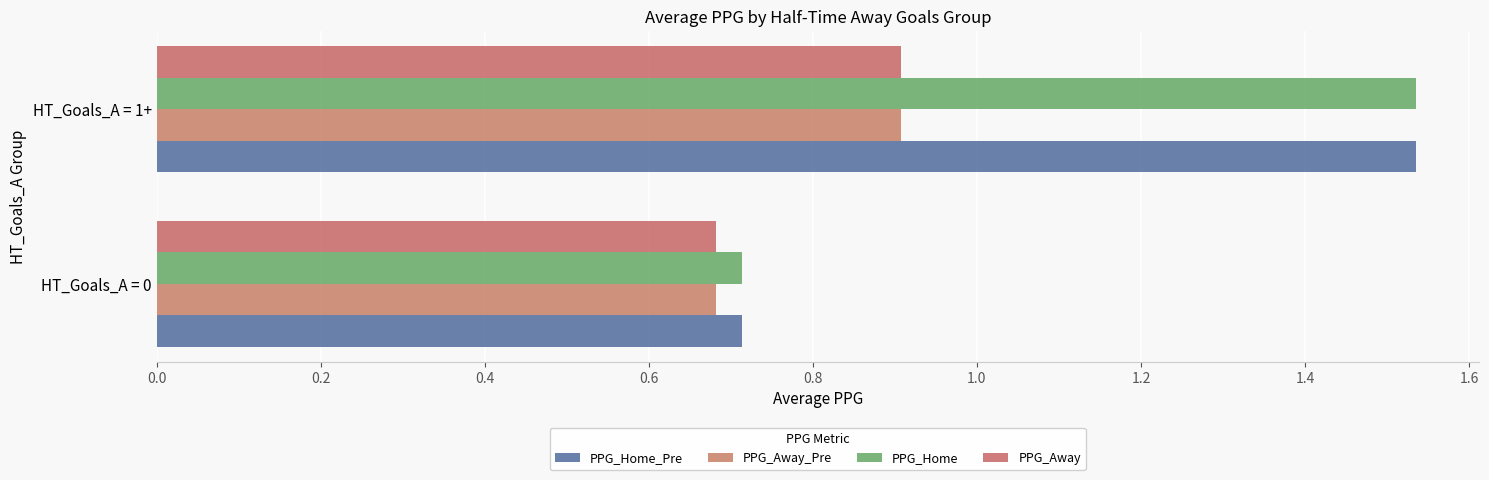

Count the number of categories in the chart.

2